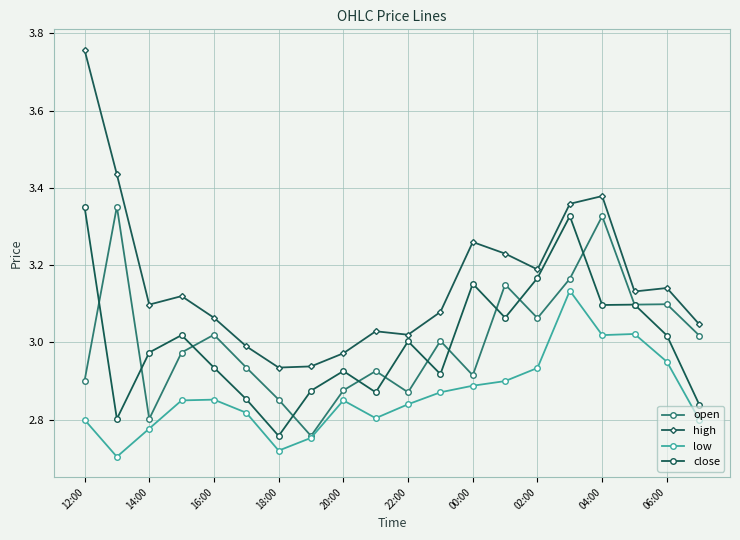

True or false: open has more than 0 interior local peaks.

True